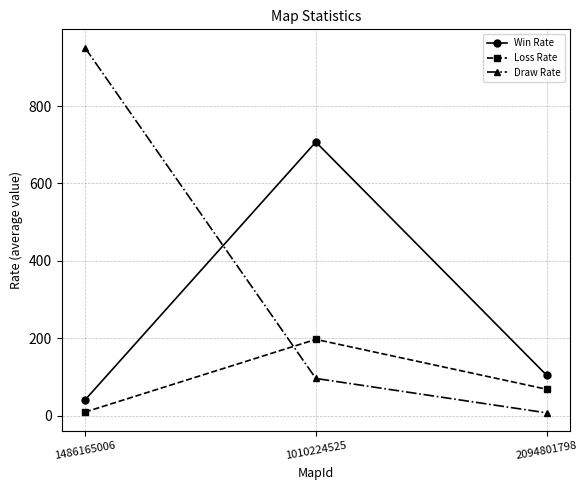

Which series has the widest spread of values?

Draw Rate